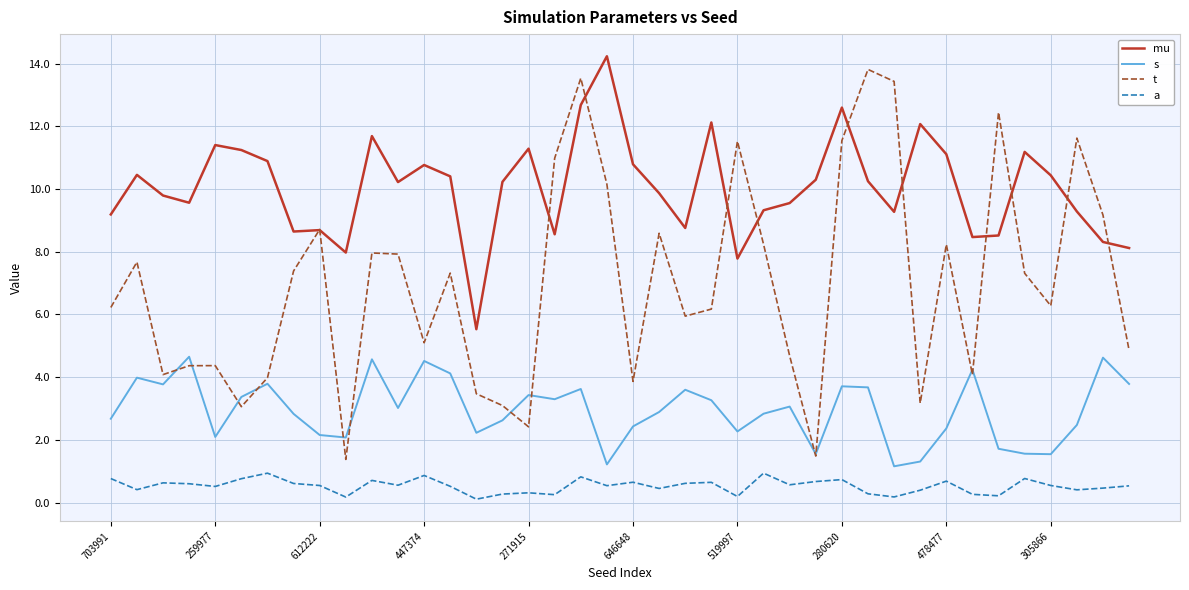

Rank the series by their average value, from highest to lowest.

mu, t, s, a